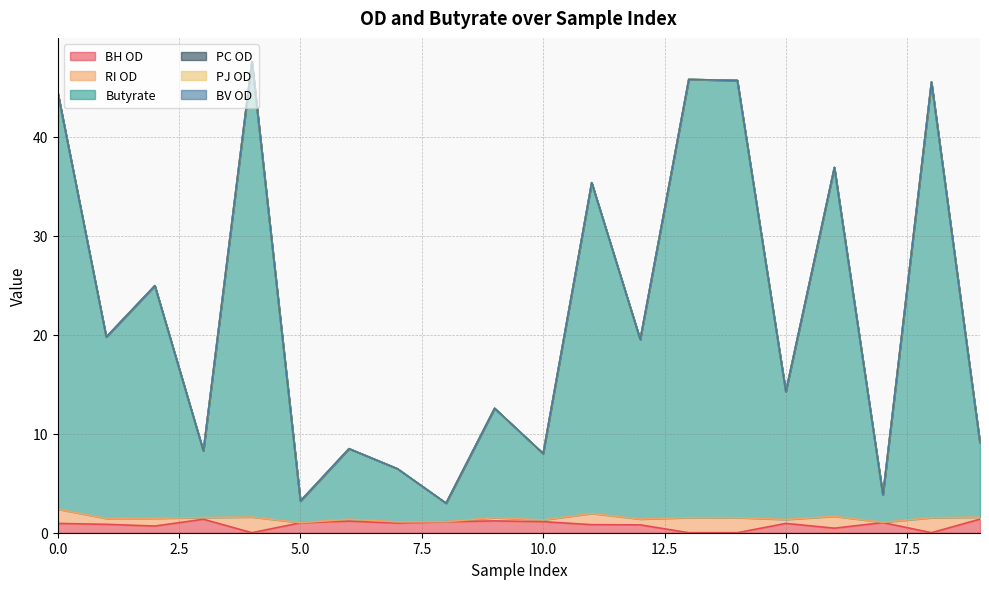

In Butyrate, how many points are lower than both neighbors (excluding endpoints)?

8